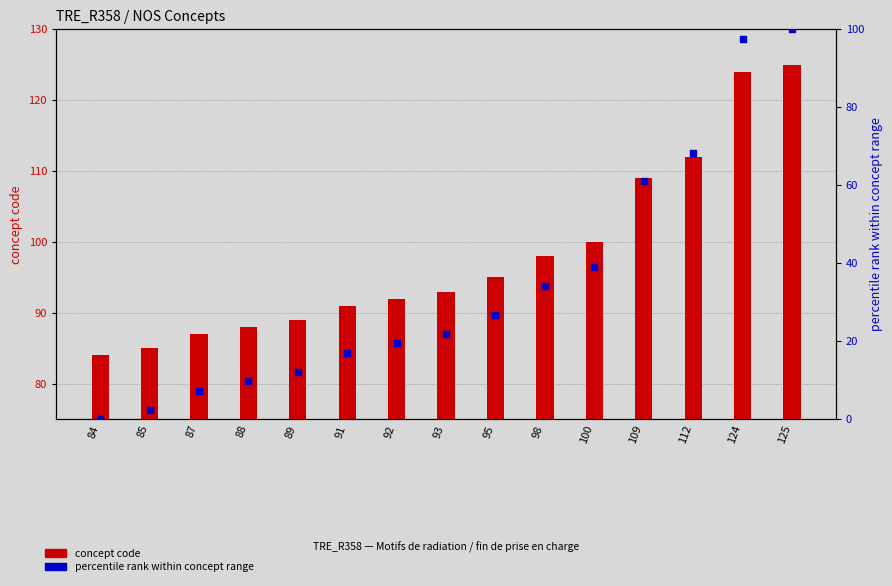

At which category is the sum across all series the highest?

125